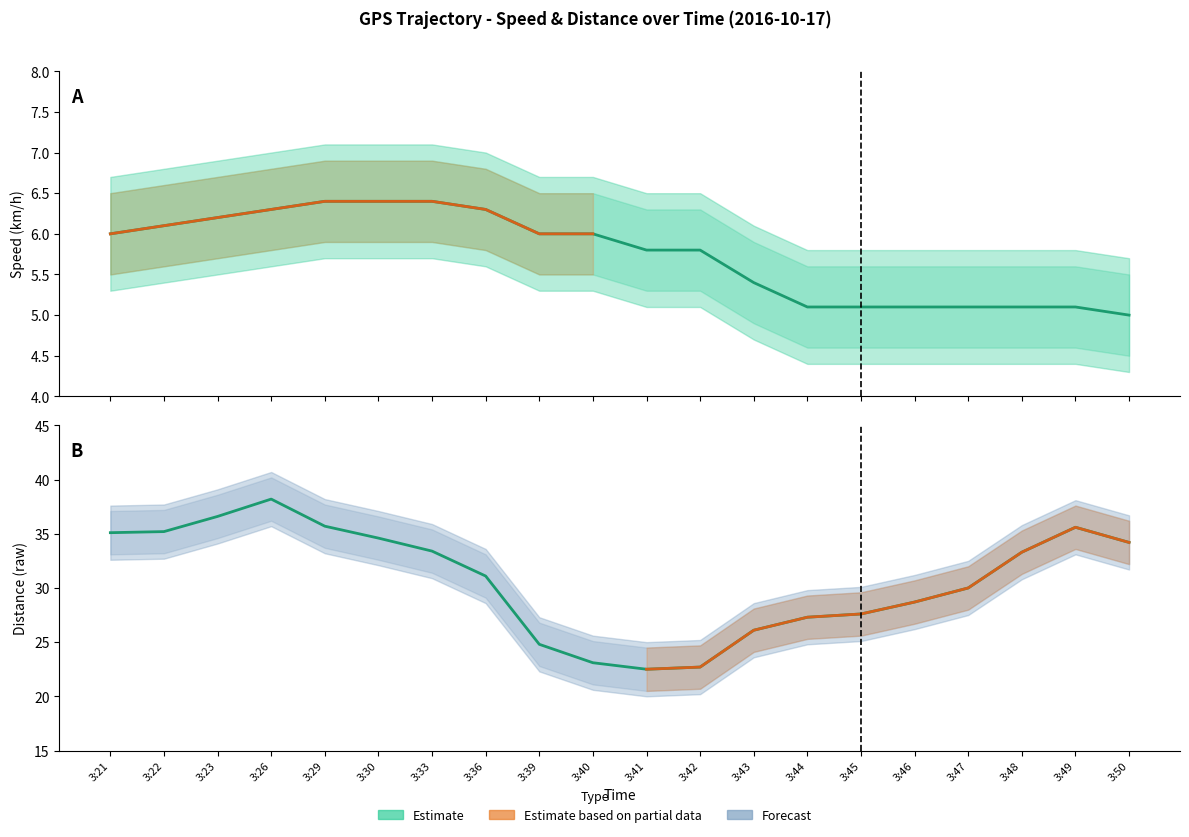

How many values in the Speed (km/h) series are below 6?

10